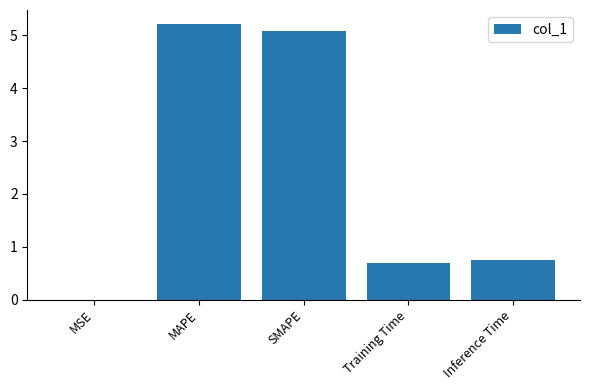

What is the sum of the values at Inference Time and Training Time?

1.4